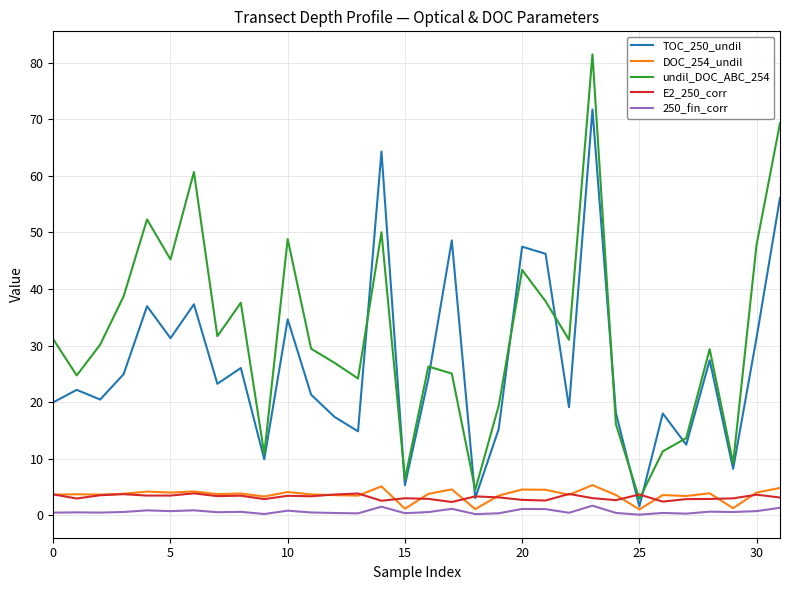

Which series has the largest total across all categories?

undil_DOC_ABC_254